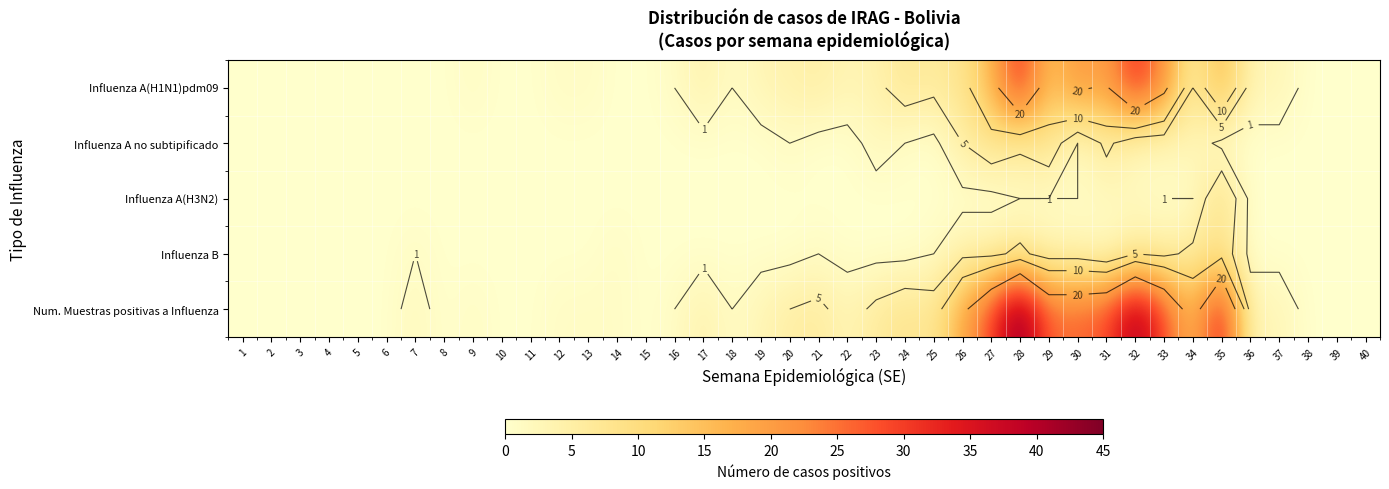

At how many categories does at least one series exceed 8?

10